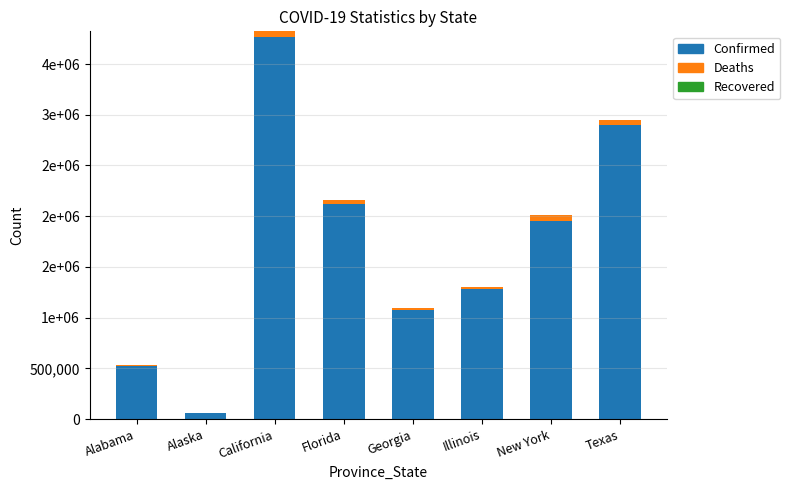

Does the chart contain stacked bars?

Yes